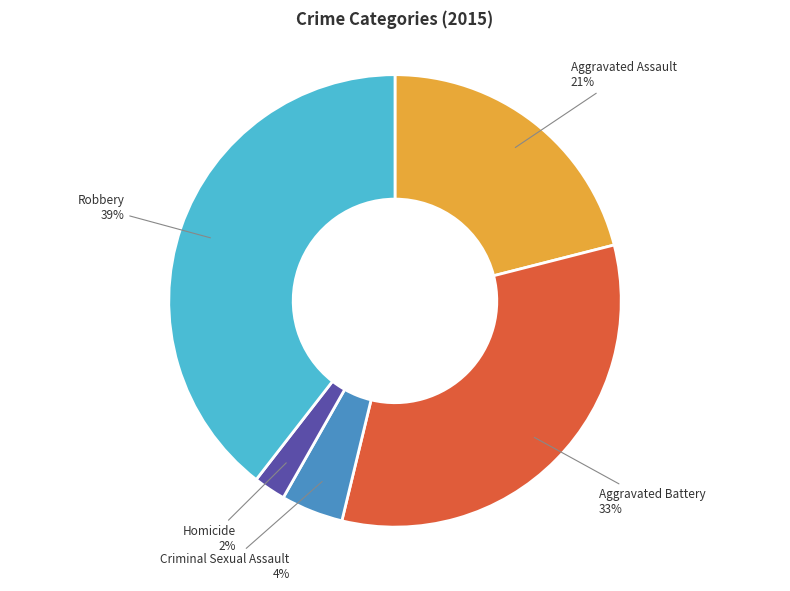

True or false: Robbery accounts for 39% of the total.

True